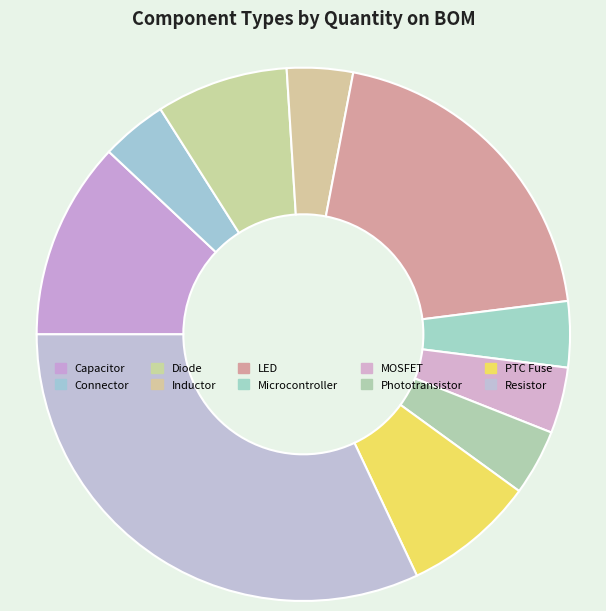

How many segments does this pie chart have?

10